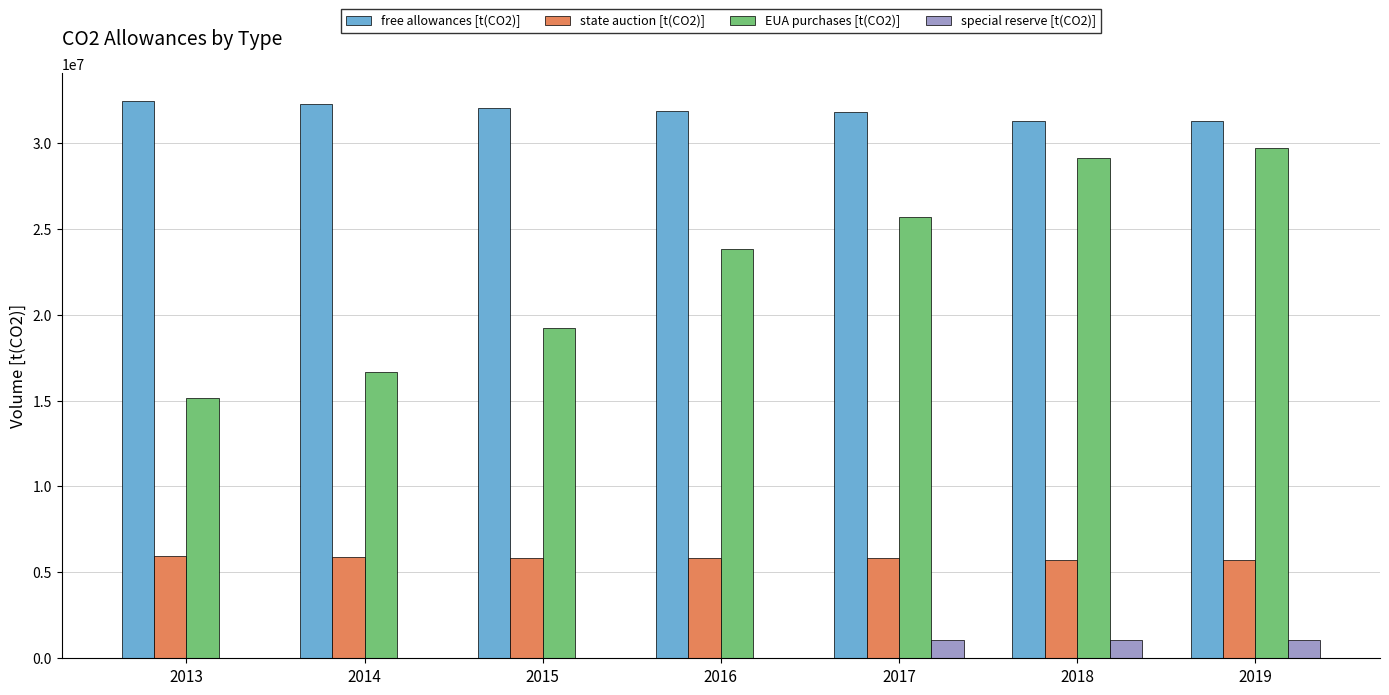

Are the bars grouped side by side (vs. stacked)?

Yes